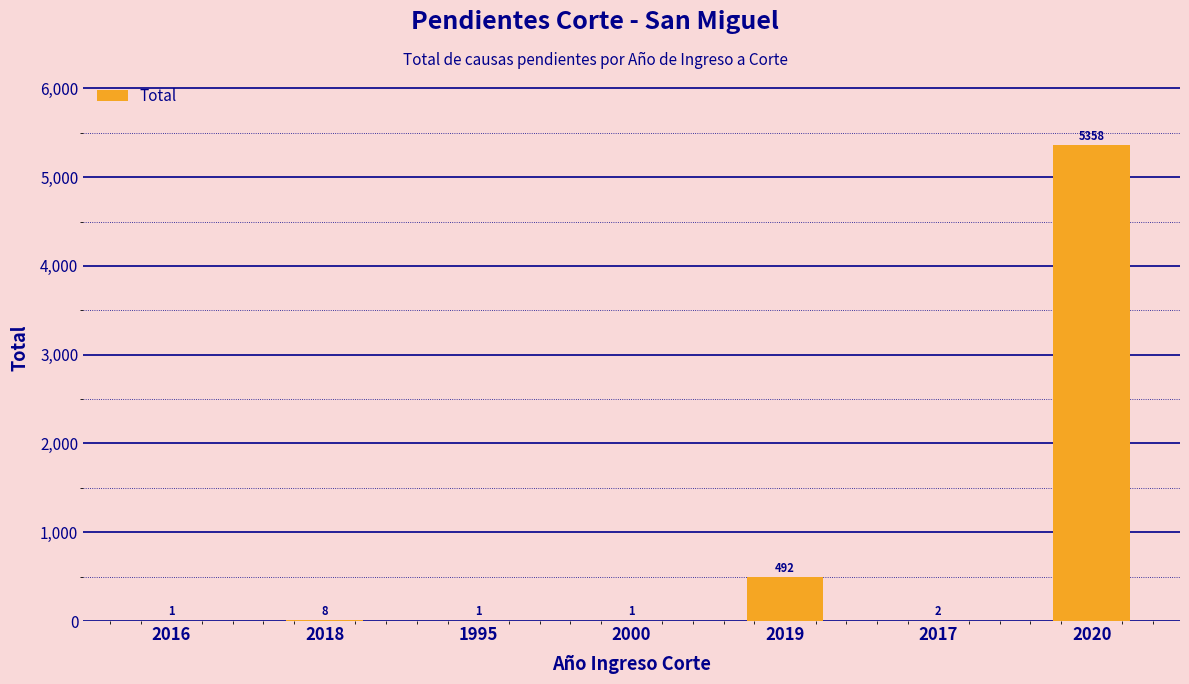

At which label does the data first exceed 2?

2018